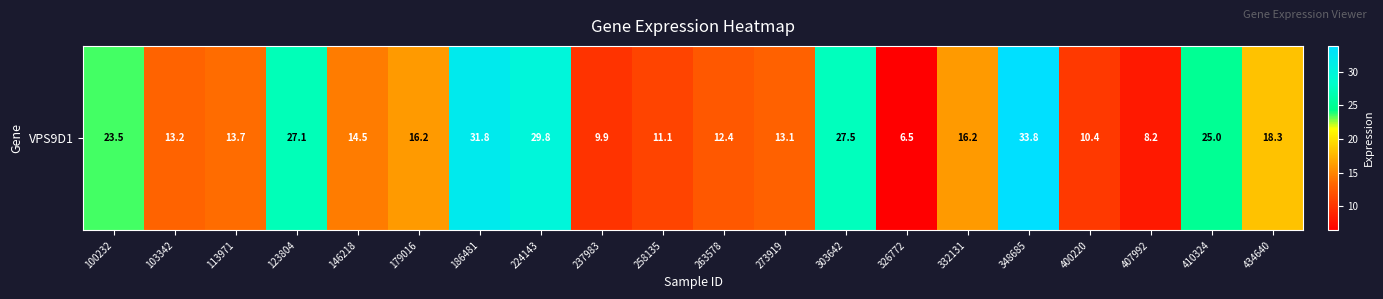

Reading right to left, extract all data points from this chart.

434640=18.3	410324=25.0	407992=8.2	400220=10.4	348685=33.8	332131=16.2	326772=6.5	303642=27.5	273919=13.1	263578=12.4	258135=11.1	237983=9.9	224143=29.8	186481=31.8	179016=16.2	146218=14.5	123804=27.1	113971=13.7	103342=13.2	100232=23.5